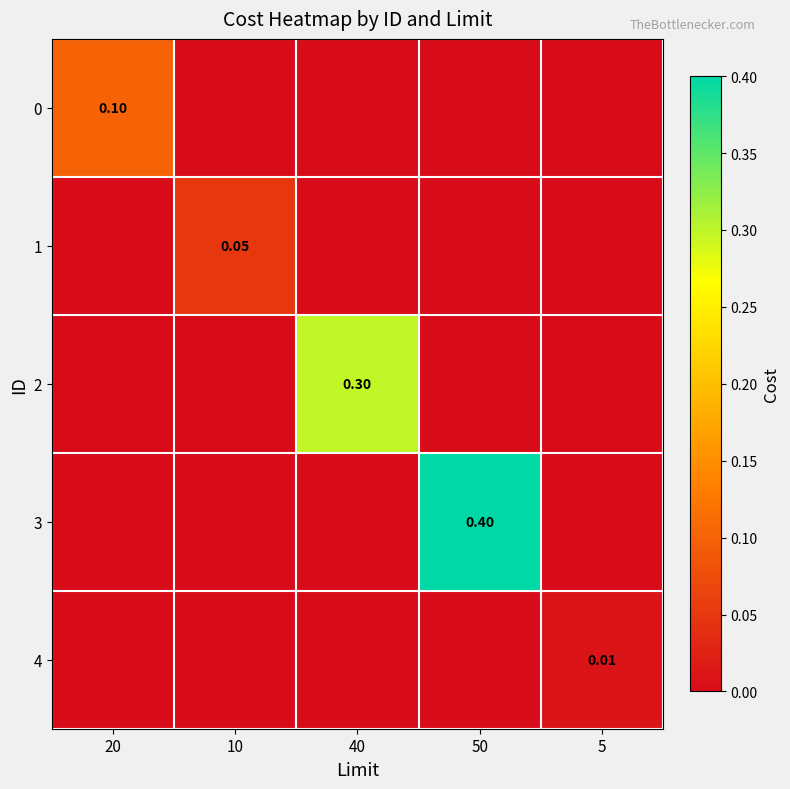

List the labels in order of 2 value, smallest first.

20, 10, 50, 5, 40